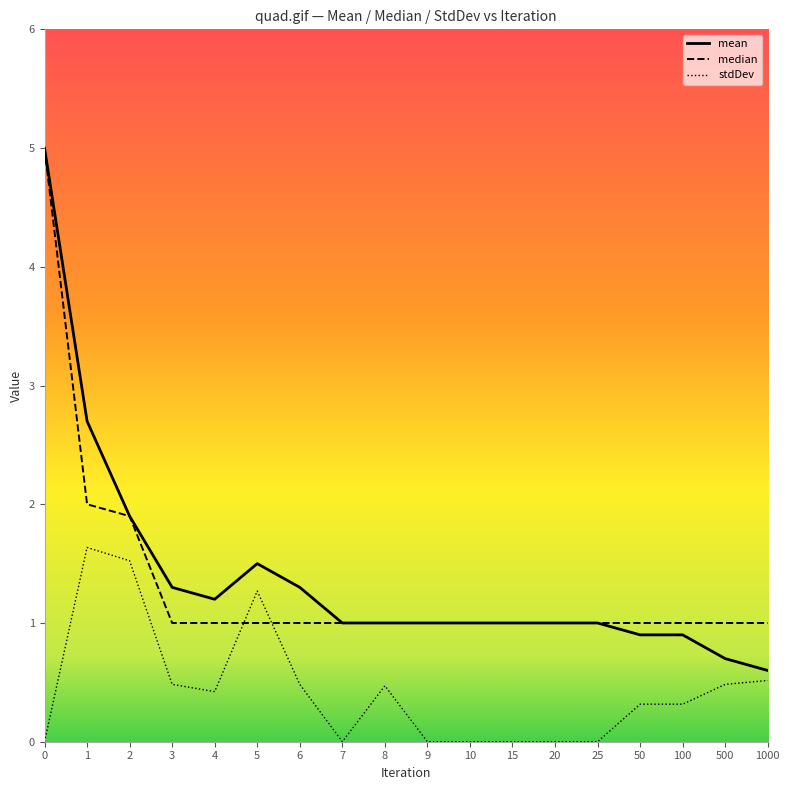

The median series shows 1.7 at 8. True or false?

False